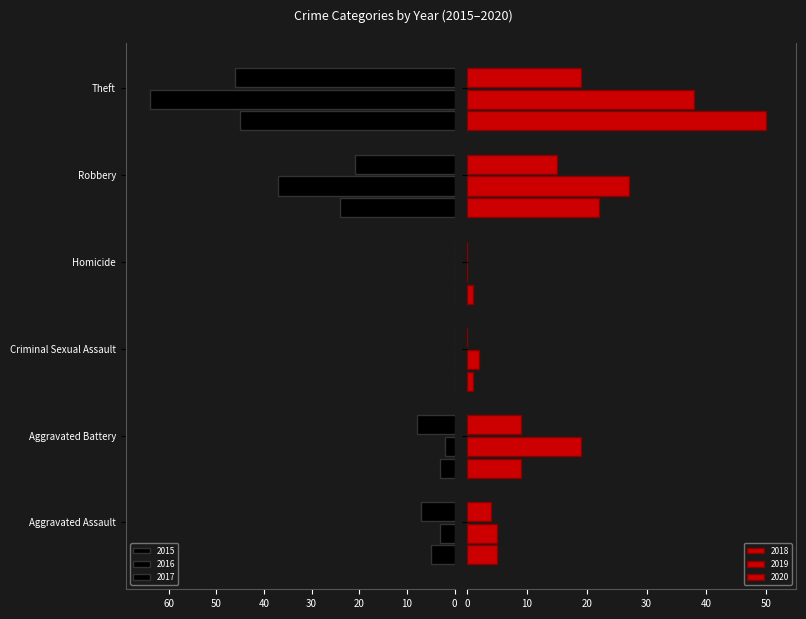

How many groups of bars are there?

6